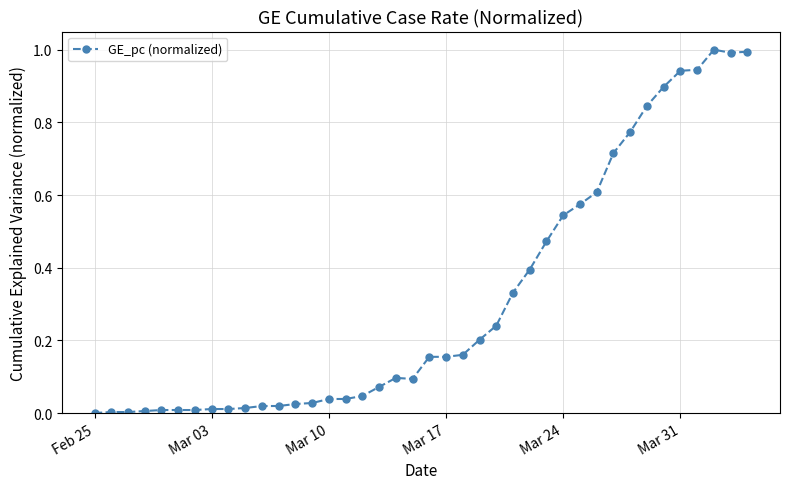

What is the value of the 39th point from the left?

1.0